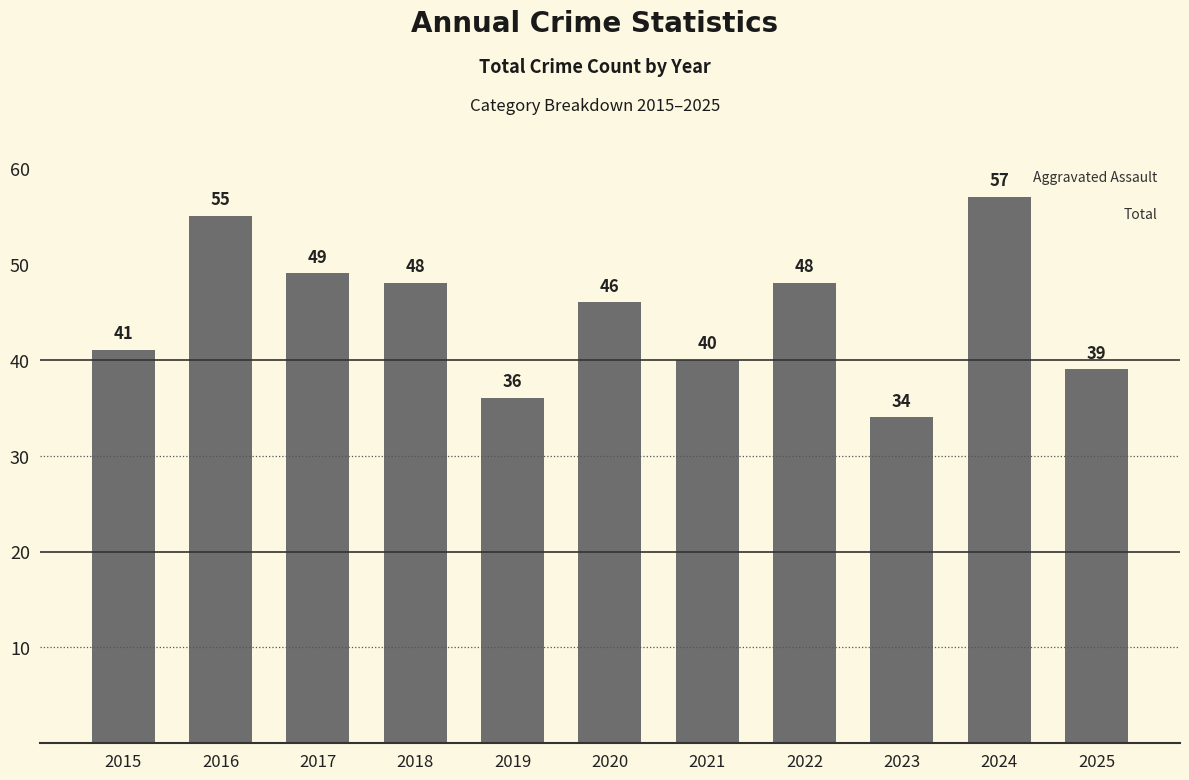

At which label does the data first exceed 46?

2016